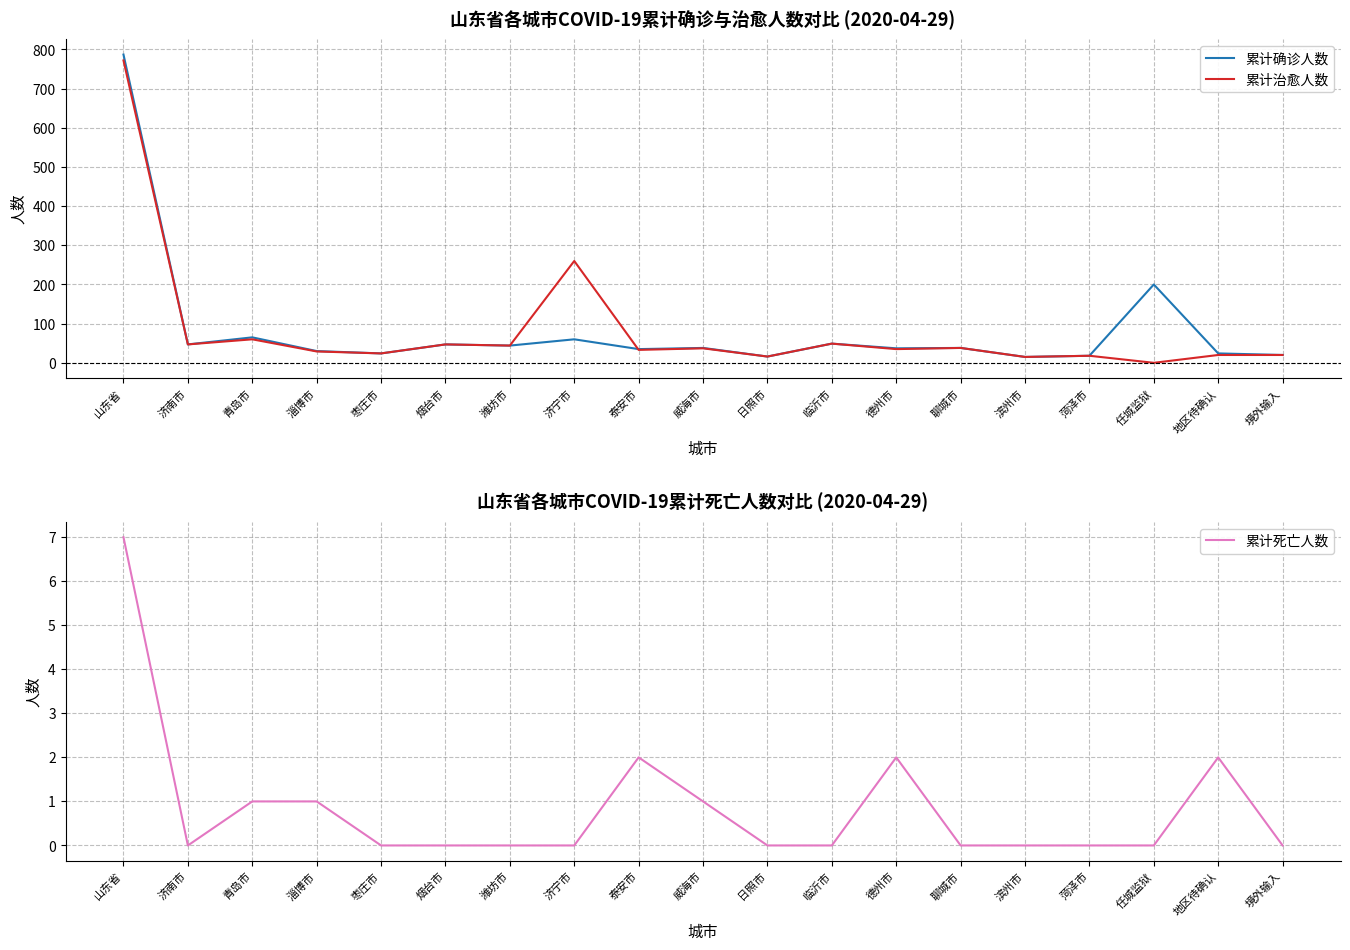

True or false: 累计死亡人数 has more than 1 interior local peaks.

True